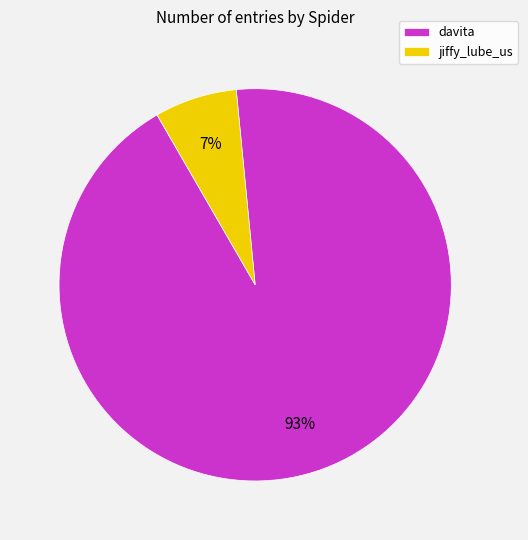

True or false: davita accounts for 99% of the total.

False